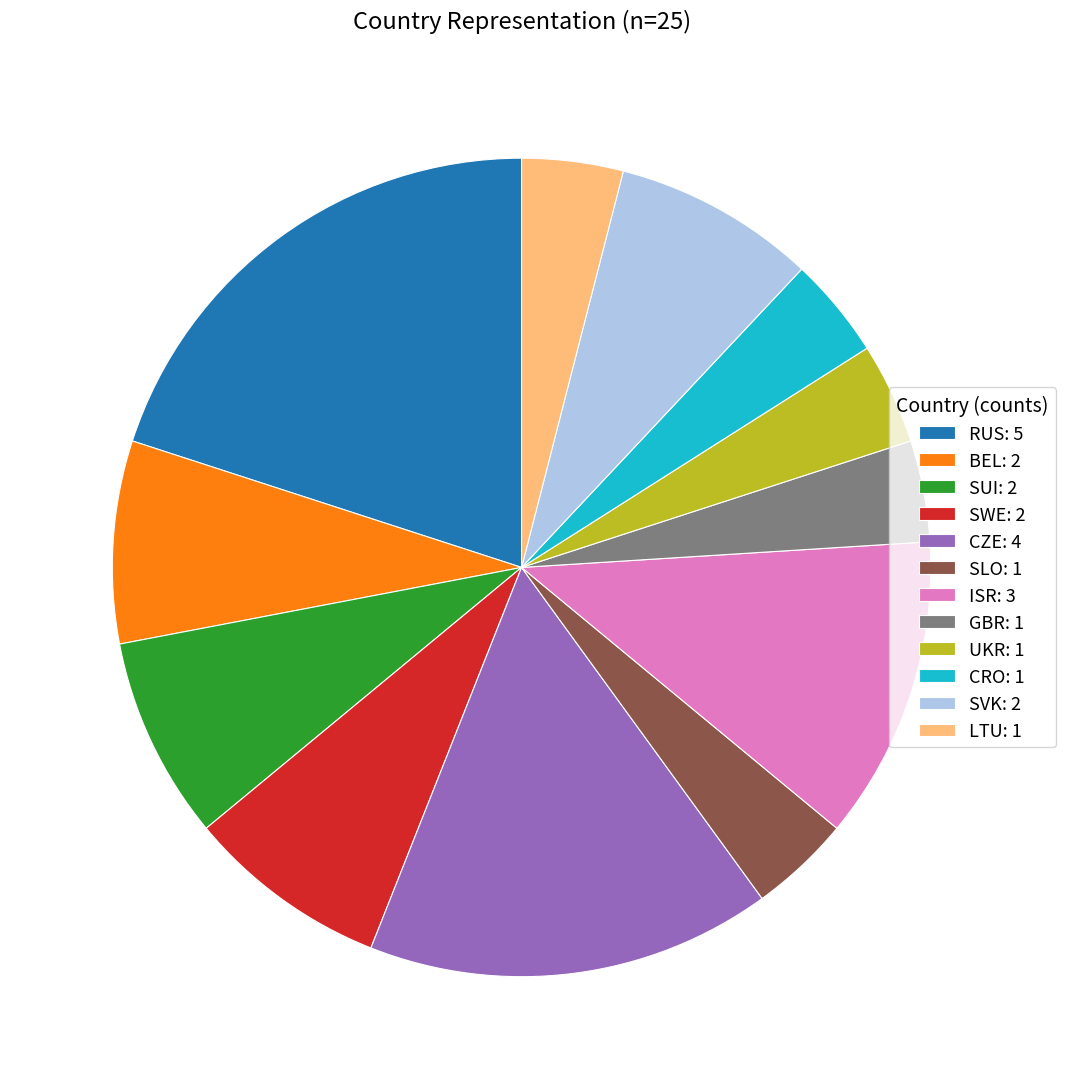

Does SVK represent more than half of the total?

No